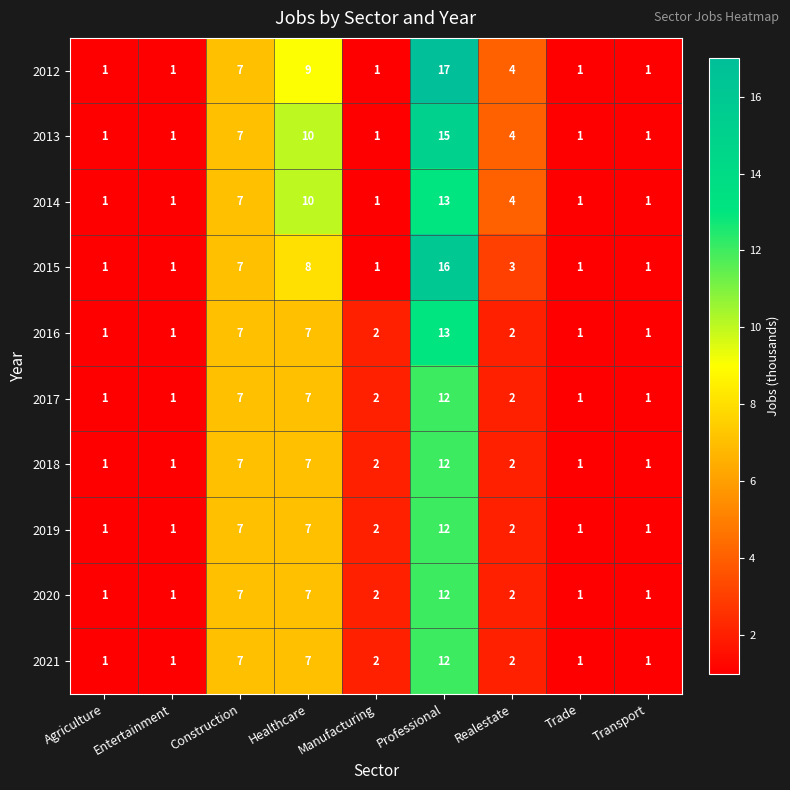

What is the average value of the 2021 series?

4